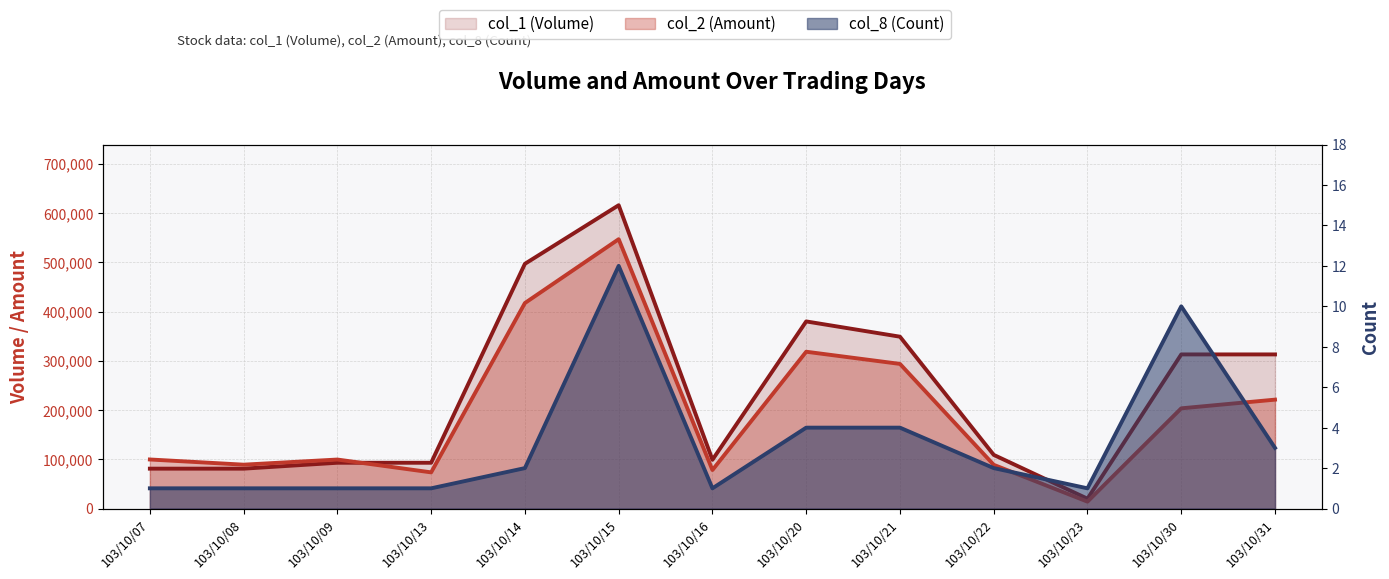

How many lines are shown in the chart?

3